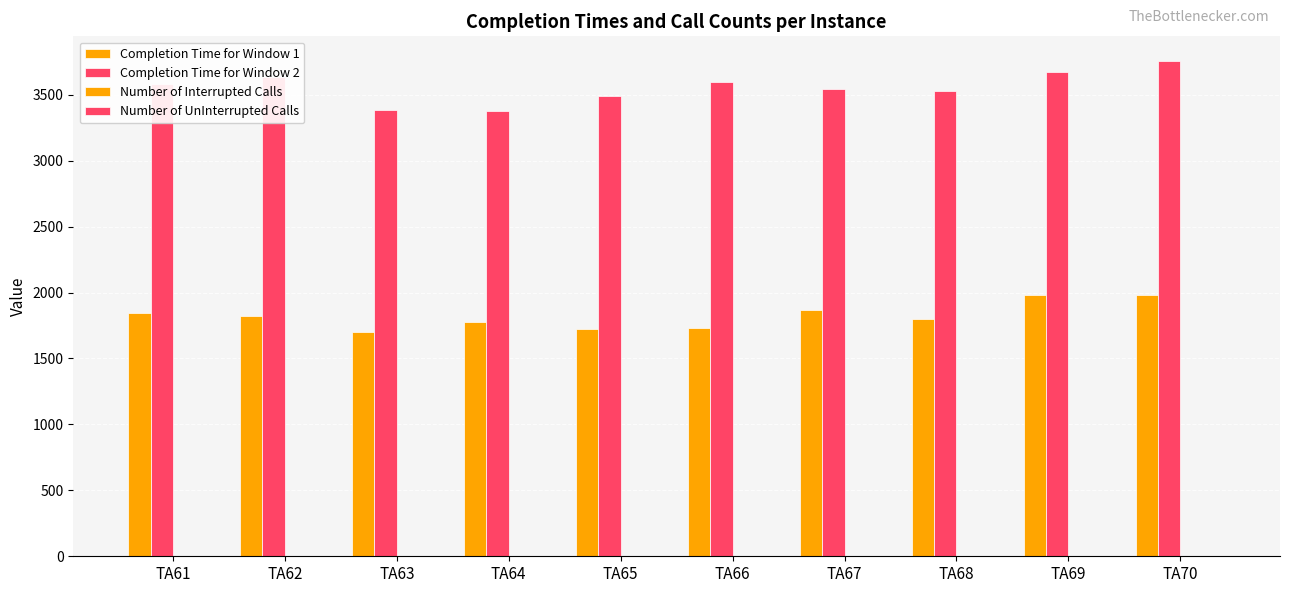

Between TA62 and TA69, which series saw the biggest shift?

Completion Time for Window 1